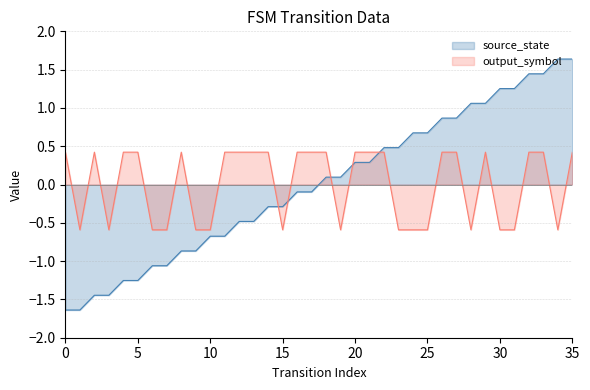

Reading left to right, list all the values displayed in this chart.

source_state: -1.6	-1.6	-1.4	-1.4	-1.3	-1.3	-1.1	-1.1	-0.9	-0.9	-0.7	-0.7	-0.5	-0.5	-0.3	-0.3	-0.1	-0.1	0.1	0.1	0.3	0.3	0.5	0.5	0.7	0.7	0.9	0.9	1.1	1.1	1.3	1.3	1.4	1.4	1.6	1.6
output_symbol: 0.4	-0.6	0.4	-0.6	0.4	0.4	-0.6	-0.6	0.4	-0.6	-0.6	0.4	0.4	0.4	0.4	-0.6	0.4	0.4	0.4	-0.6	0.4	0.4	0.4	-0.6	-0.6	-0.6	0.4	0.4	-0.6	0.4	-0.6	-0.6	0.4	0.4	-0.6	0.4